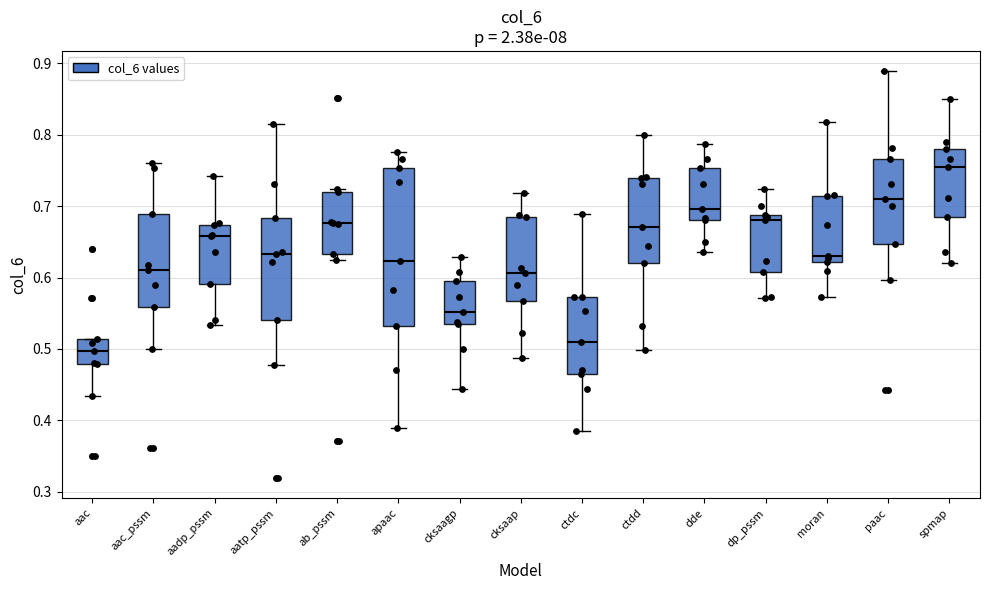

Reading left to right, transcribe this box plot: for each box, give where its median line is, the range the box spans, and where its two whiskers end, as read against the y-axis. The values are not printed on the chart, so give them approximately, as read against the axis.

aac: median 0.50, box 0.48 to 0.51, whiskers 0.43 to 0.51
aac_pssm: median 0.61, box 0.56 to 0.69, whiskers 0.50 to 0.76
aadp_pssm: median 0.66, box 0.59 to 0.67, whiskers 0.53 to 0.74
aatp_pssm: median 0.63, box 0.54 to 0.68, whiskers 0.48 to 0.81
ab_pssm: median 0.68, box 0.63 to 0.72, whiskers 0.63 (just below the box's lower edge) to 0.72 (just above the box's upper edge)
apaac: median 0.62, box 0.53 to 0.75, whiskers 0.39 to 0.78
cksaagp: median 0.55, box 0.53 to 0.60, whiskers 0.44 to 0.63
cksaap: median 0.61, box 0.57 to 0.69, whiskers 0.49 to 0.72
ctdc: median 0.51, box 0.46 to 0.57, whiskers 0.38 to 0.69
ctdd: median 0.67, box 0.62 to 0.74, whiskers 0.50 to 0.80
dde: median 0.70, box 0.68 to 0.75, whiskers 0.64 to 0.79
dp_pssm: median 0.68, box 0.61 to 0.69, whiskers 0.57 to 0.72
moran: median 0.63, box 0.62 to 0.71, whiskers 0.57 to 0.82
paac: median 0.71, box 0.65 to 0.77, whiskers 0.60 to 0.89
spmap: median 0.76, box 0.68 to 0.78, whiskers 0.62 to 0.85